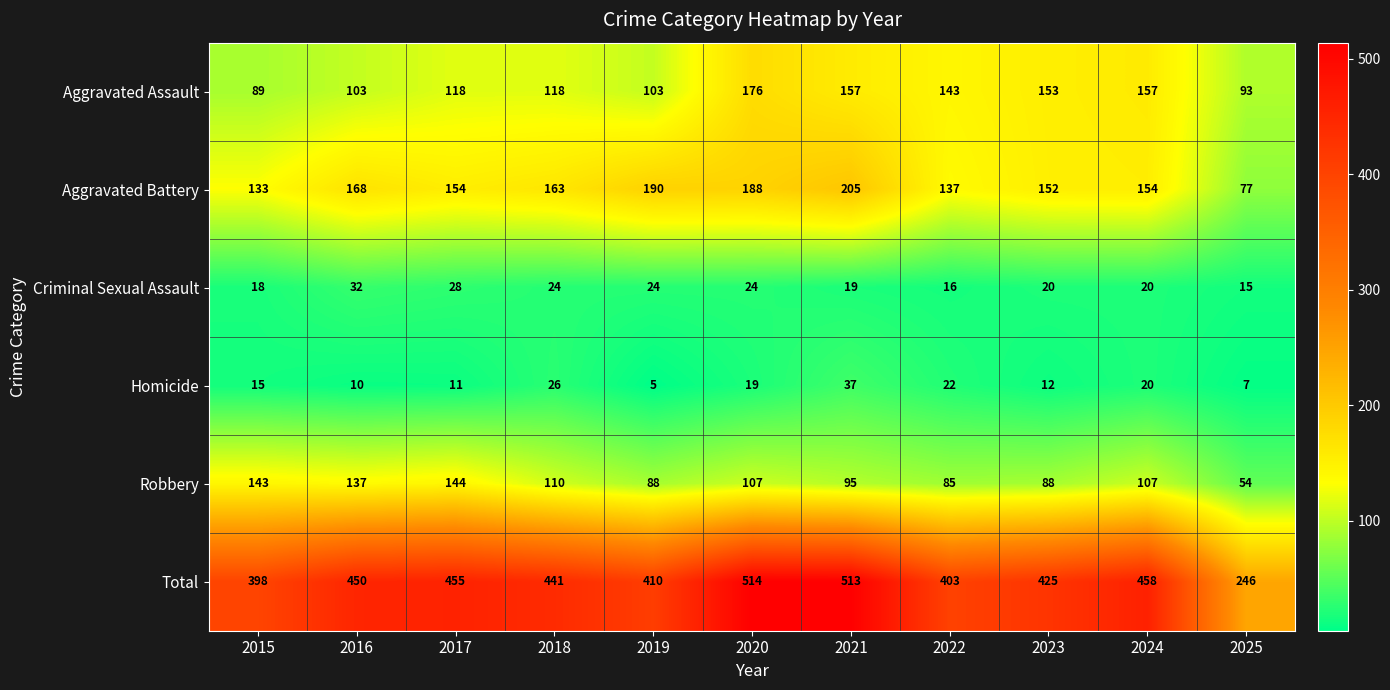

What is the sum of the Homicide values at 2022 and 2020?

41